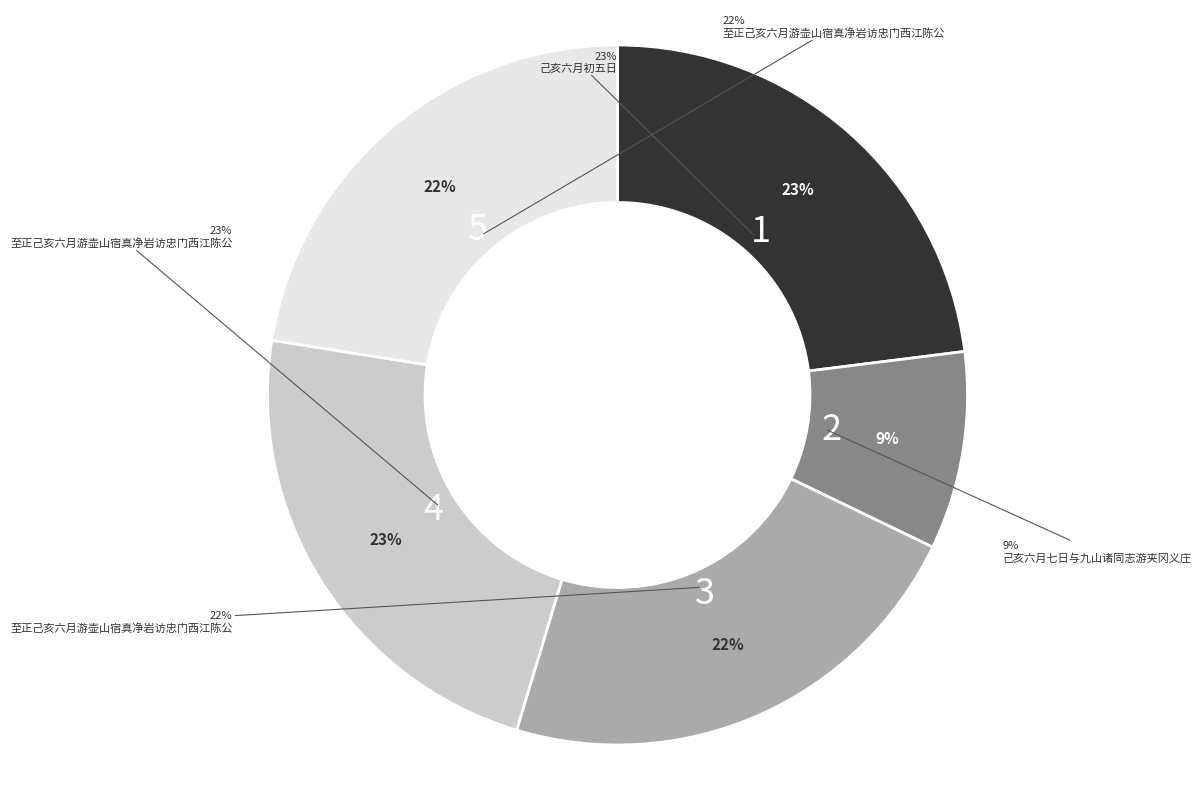

Combined, do 至正己亥六月游壶山宿真净岩访忠门西江陈公江亭 and 己亥六月初五日 account for over 50%?

No